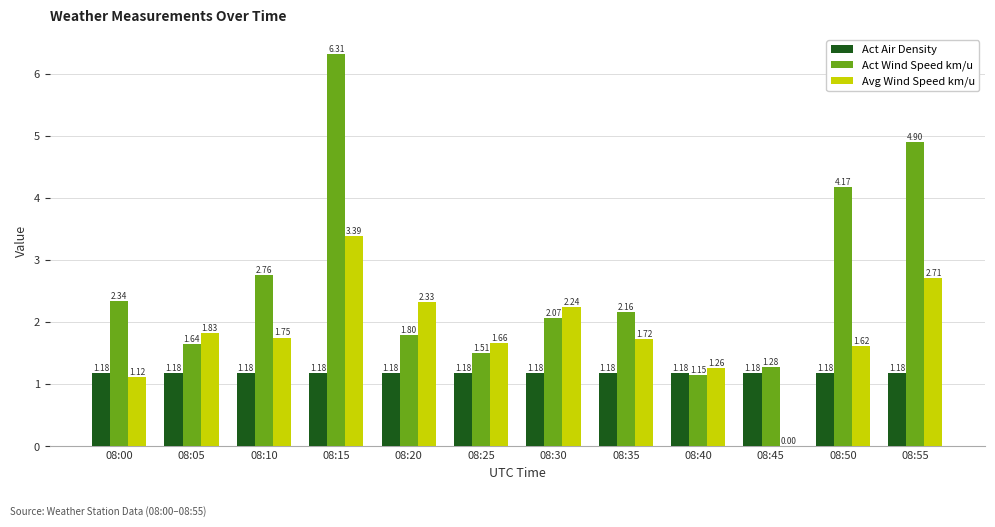

Is it true that Act Wind Speed km/u equals 4.9 at 08:55?

True